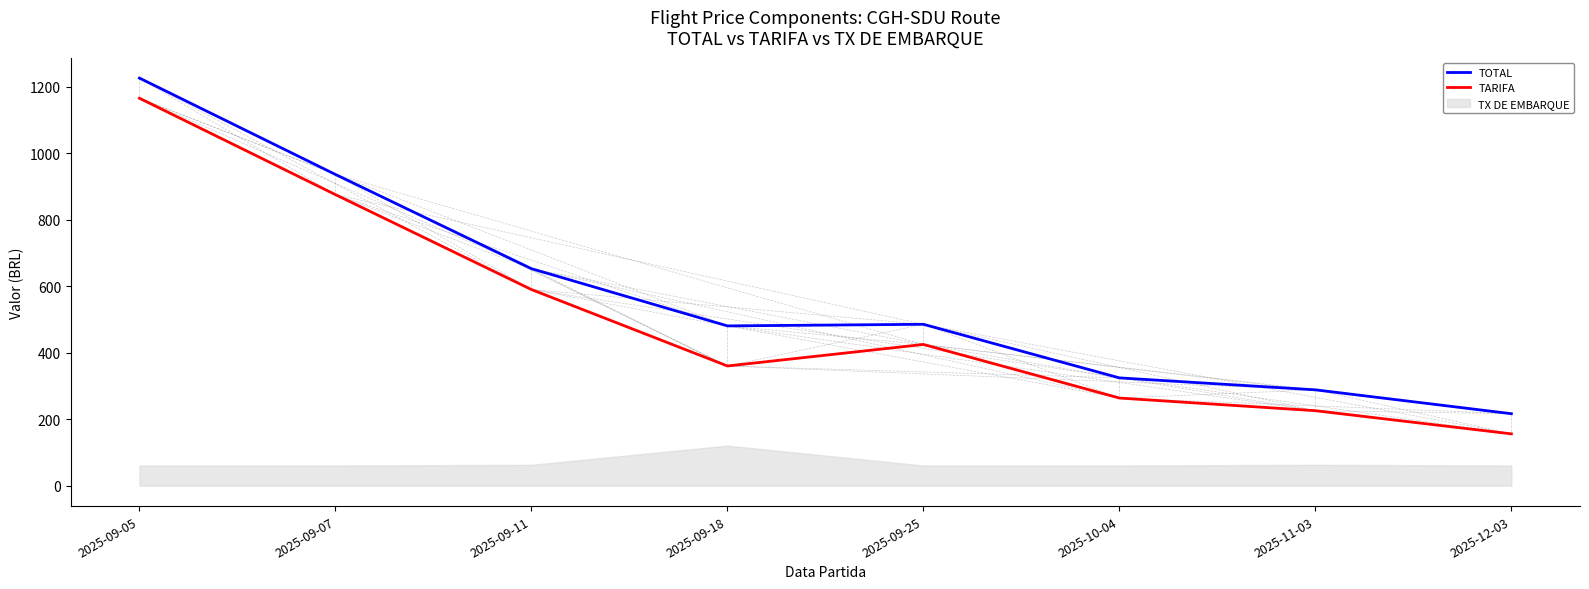

What is the label of the 5th point from the right?

2025-09-18